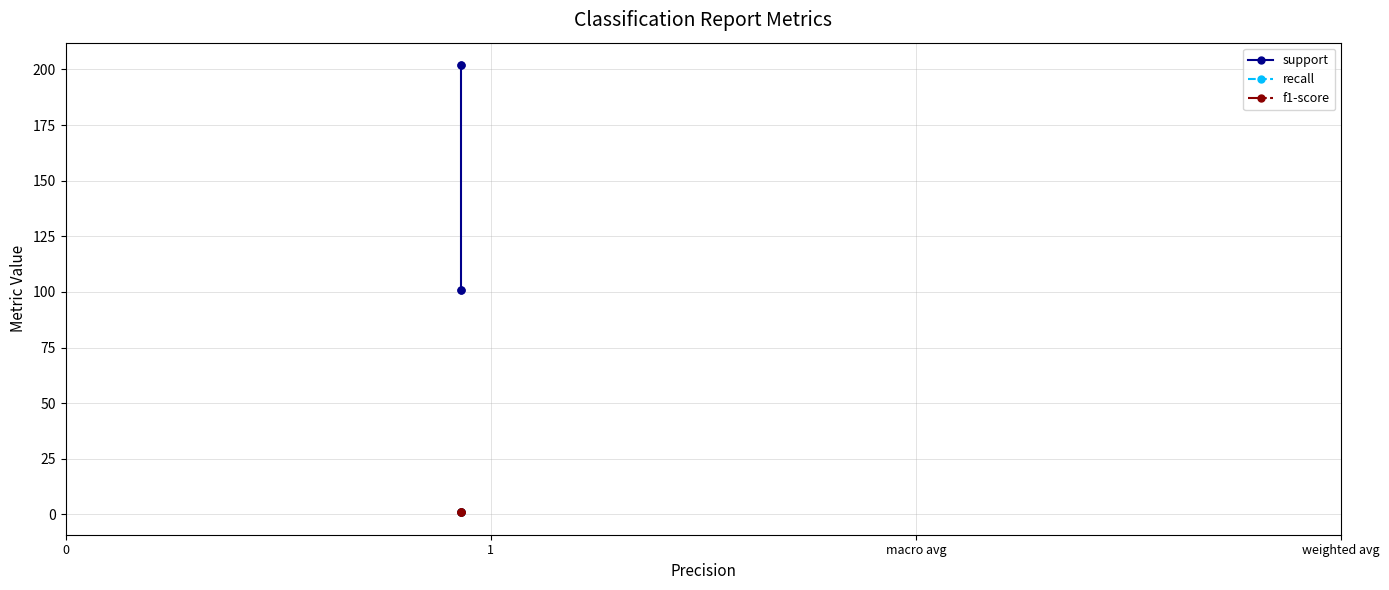

What is the approximate value of recall at macro avg?

0.9